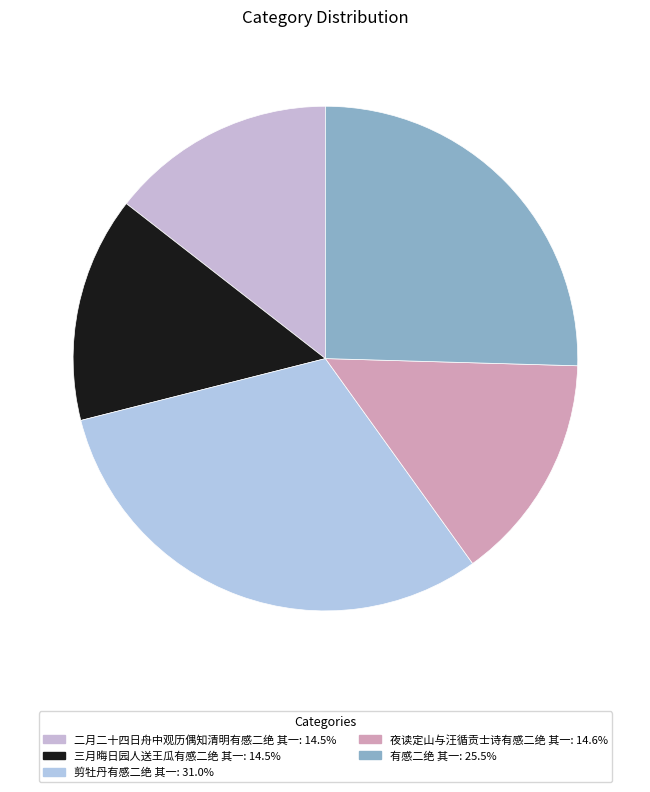

Between 夜读定山与汪循贡士诗有感二绝 其一 and 剪牡丹有感二绝 其一, which is larger?

剪牡丹有感二绝 其一